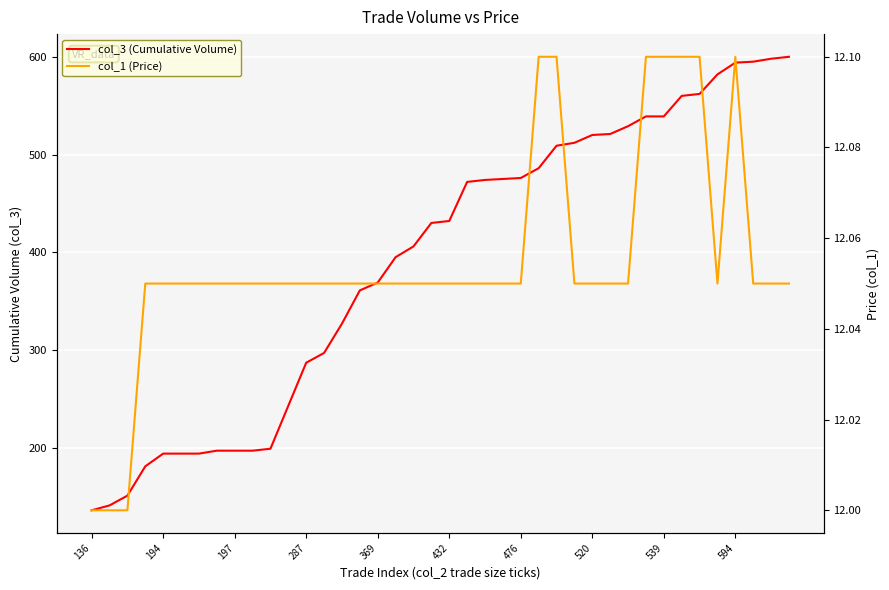

In col_1 (Price), how many points are higher than both neighbors (excluding endpoints)?

1